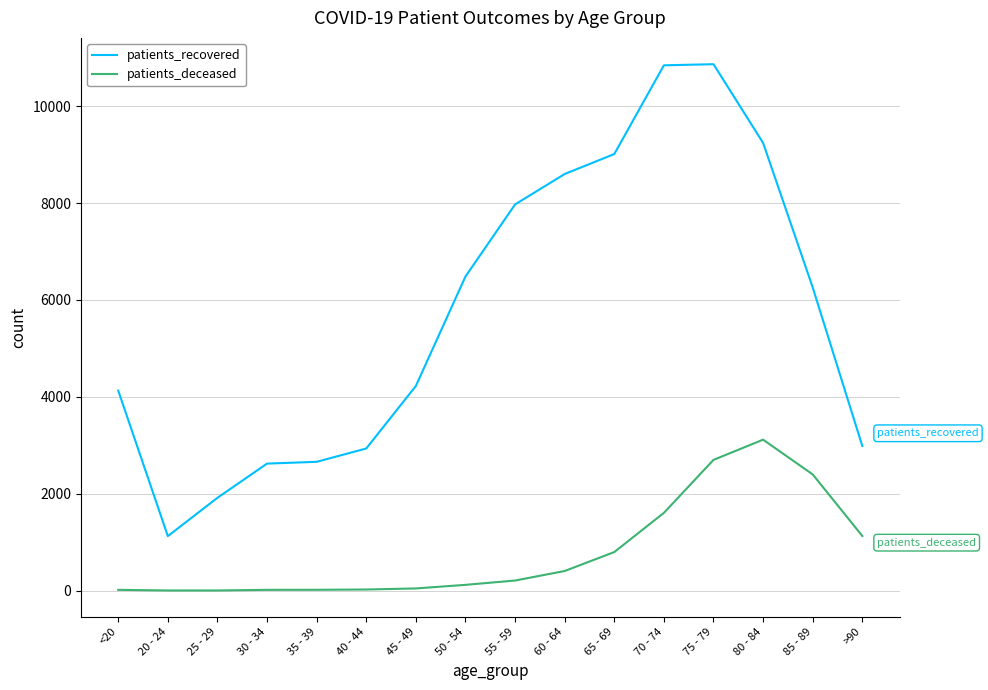

What are all the series names shown in the legend?

patients_recovered, patients_deceased